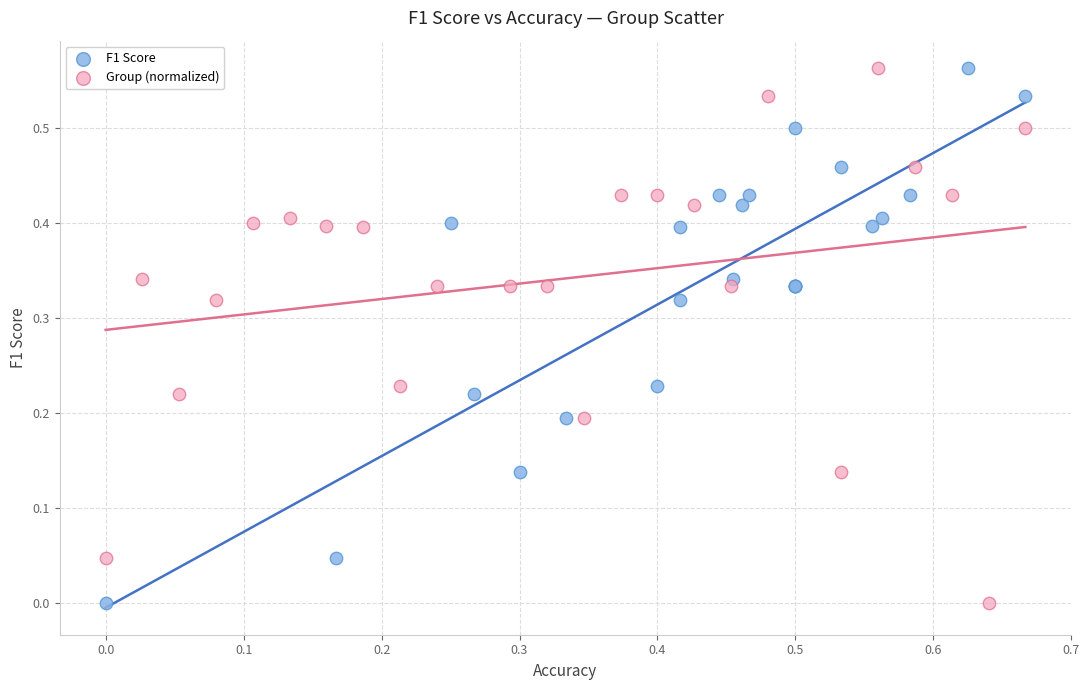

What are all the series names shown in the legend?

F1 Score, Group (normalized)